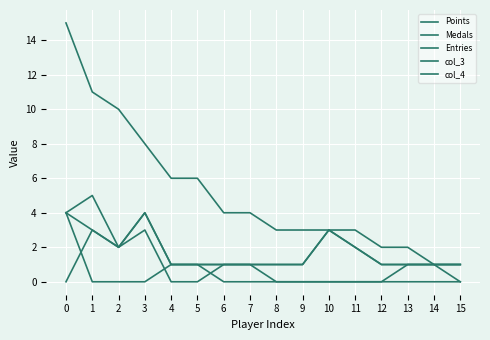

Is this an area chart (filled region under the line)?

No